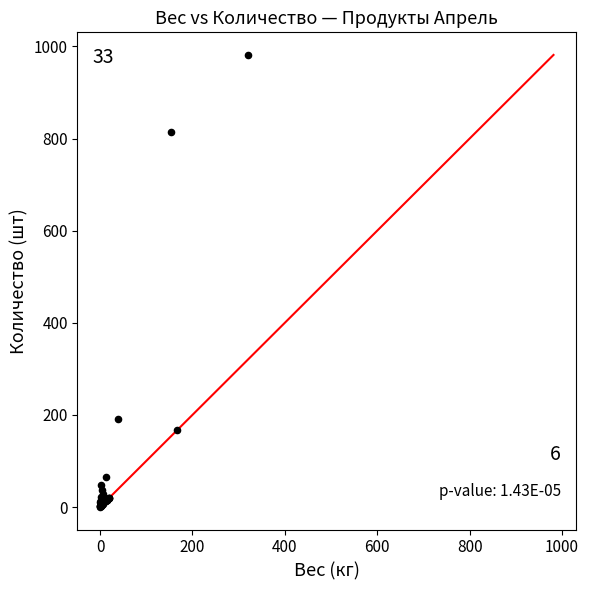

What Y value in the scatter plot is closest to 491?

191.0